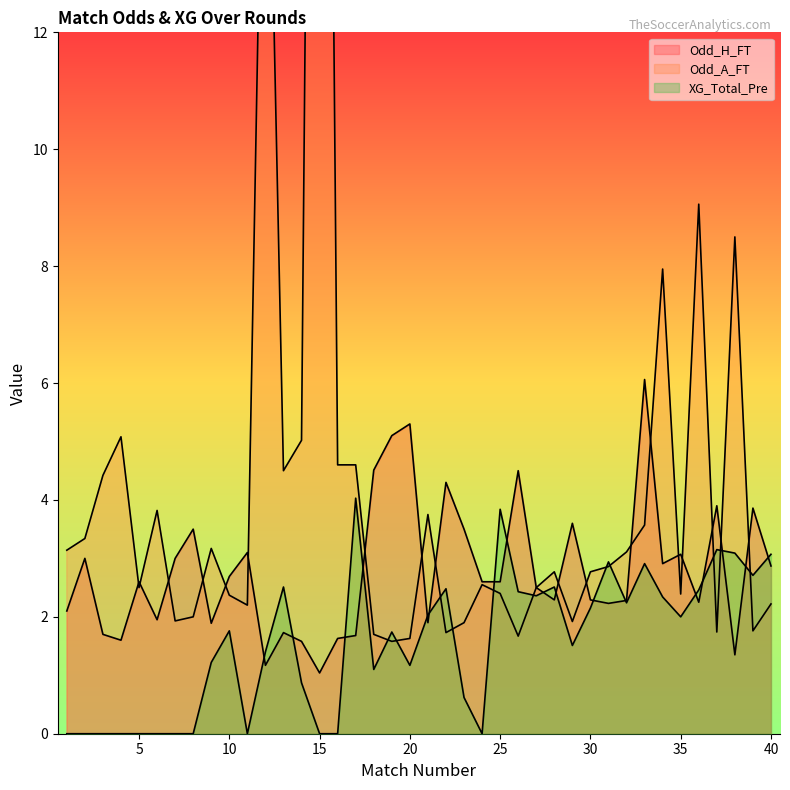

What is the value of the Odd_A_FT point at the 26th from the left?

1.7